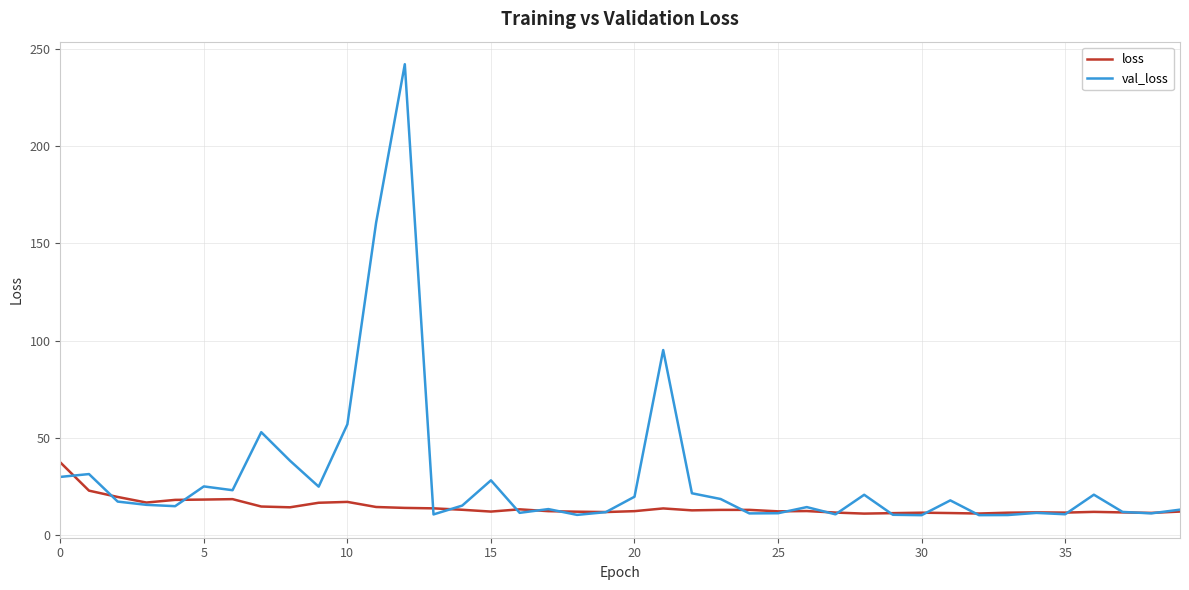

What is the difference between the maximum and second lowest values in the loss series?

26.3